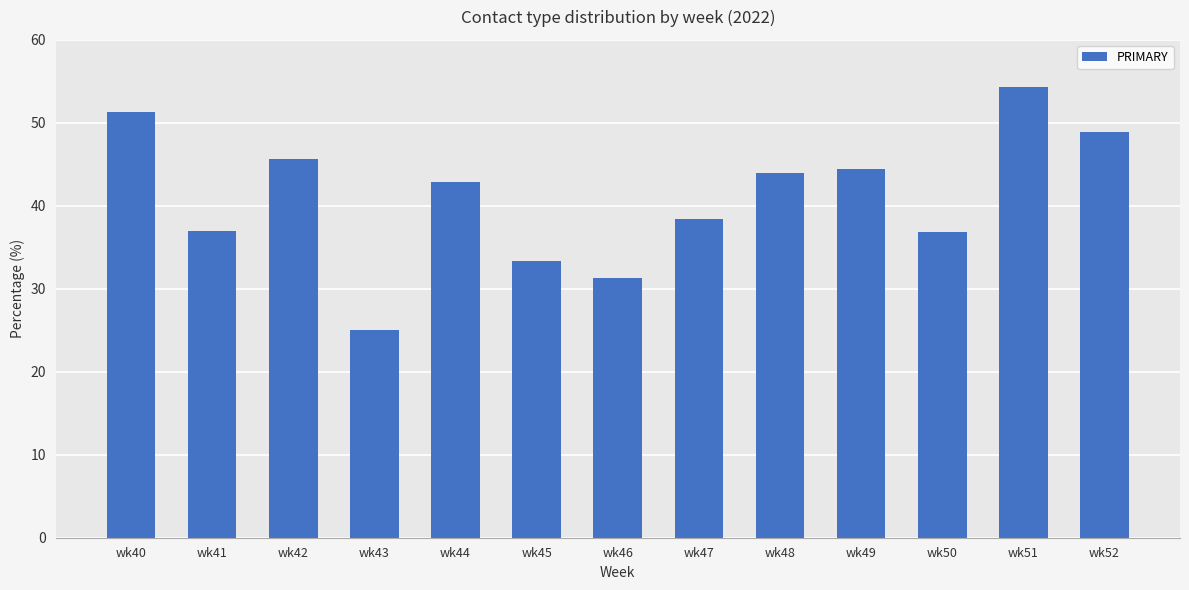

What is the value of the 11th bar from the left?

36.8